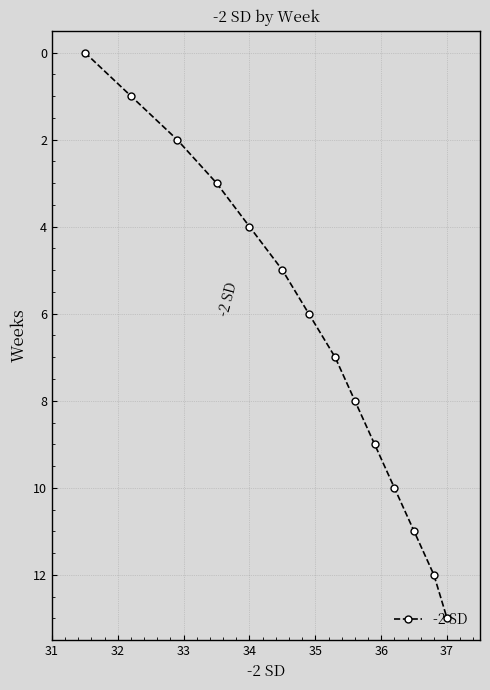

What is the sum of all values?

91